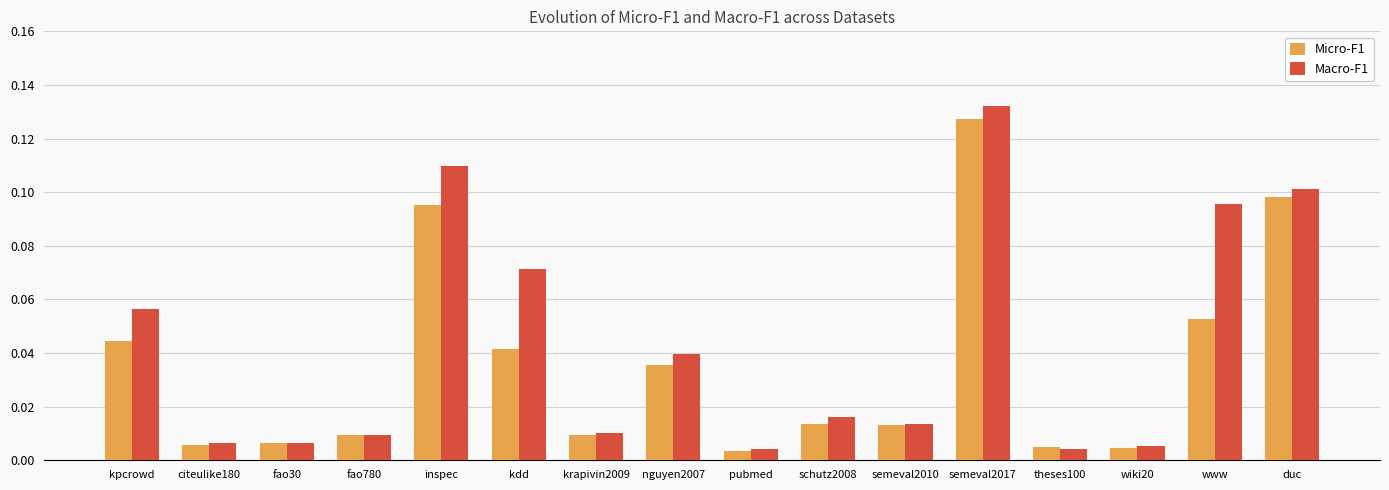

Rank the series by their average value, from lowest to highest.

Micro-F1, Macro-F1